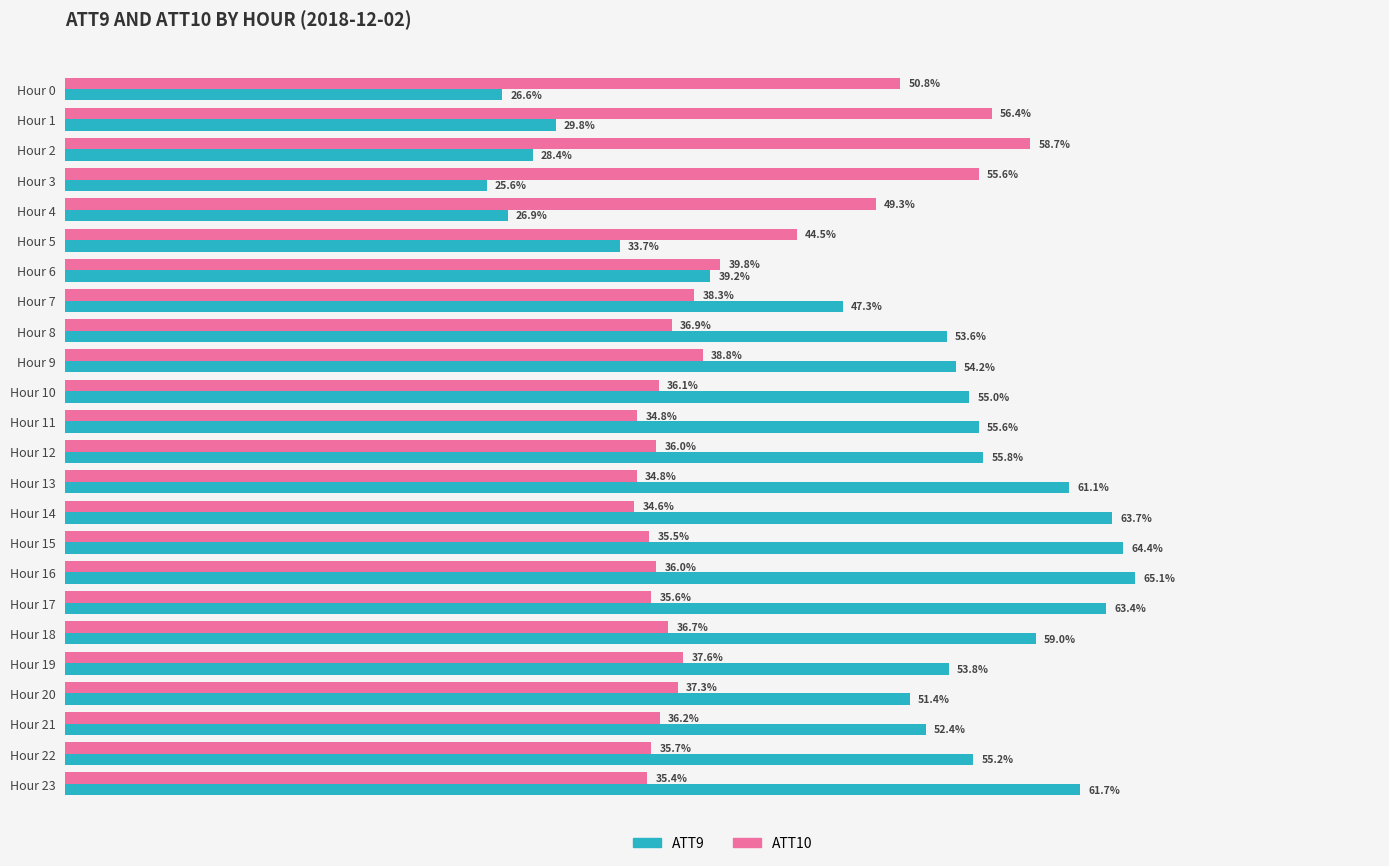

Rank the series by their average value, from highest to lowest.

ATT9, ATT10